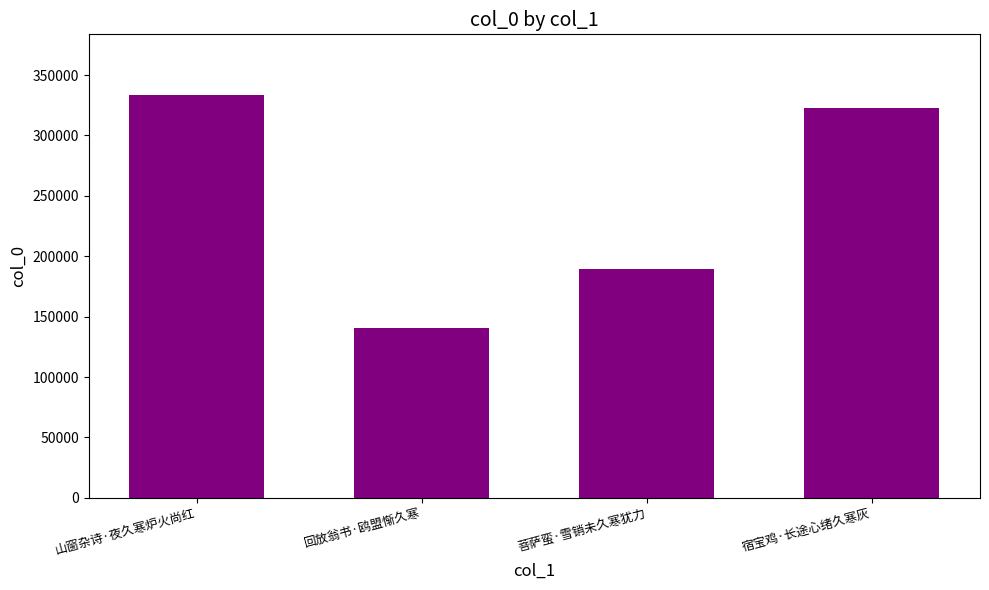

Reading left to right, list all the values displayed in this chart.

333700	140667	189189	322717